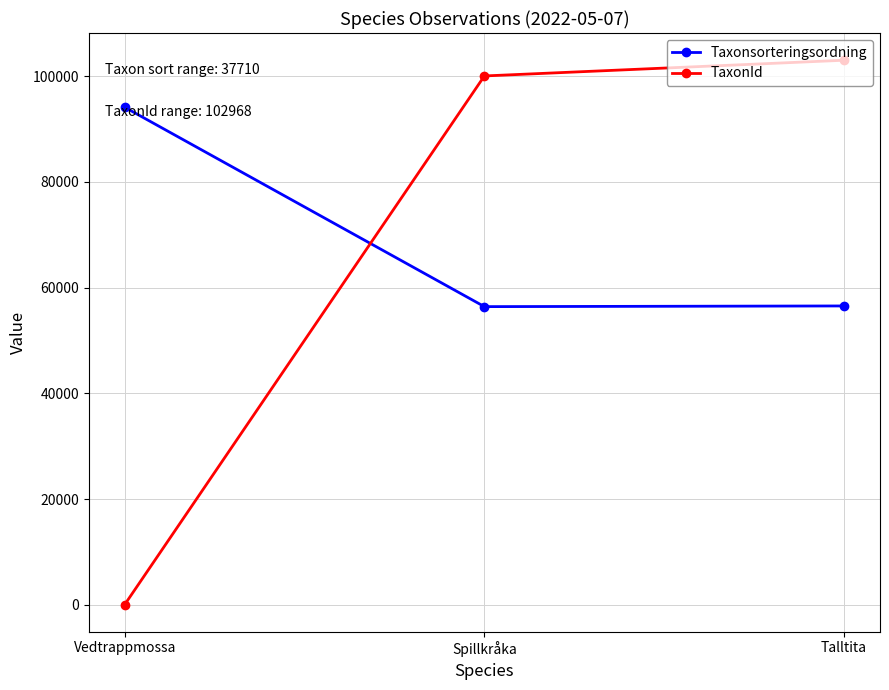

What is the average value of the Taxonsorteringsordning series?

69024